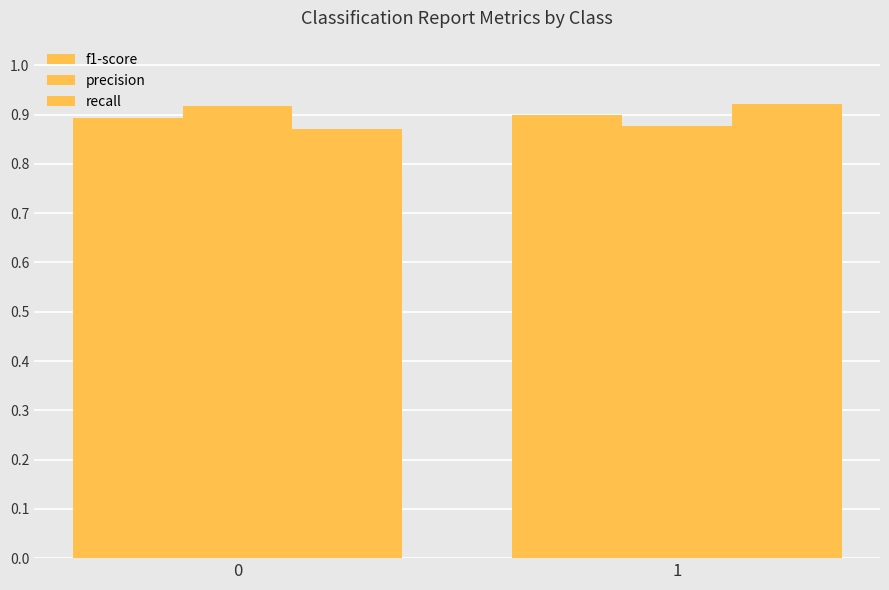

How many bars are there in total?

6